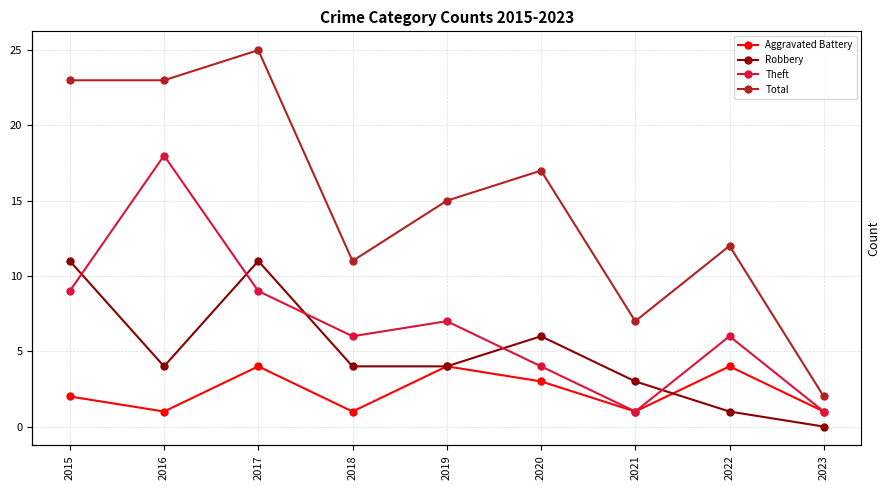

At which category does Total reach its first local peak?

2017